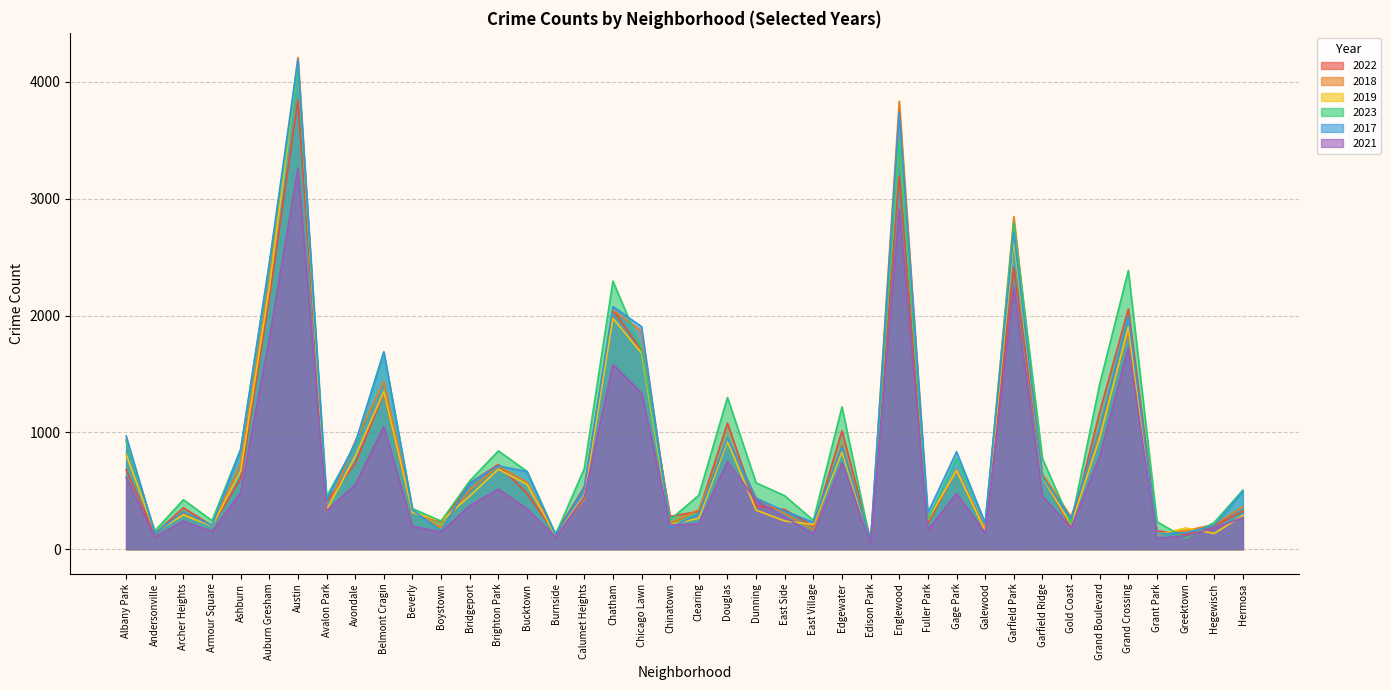

At Dunning, list the series in order from smallest to largest.

2019, 2022, 2021, 2017, 2018, 2023